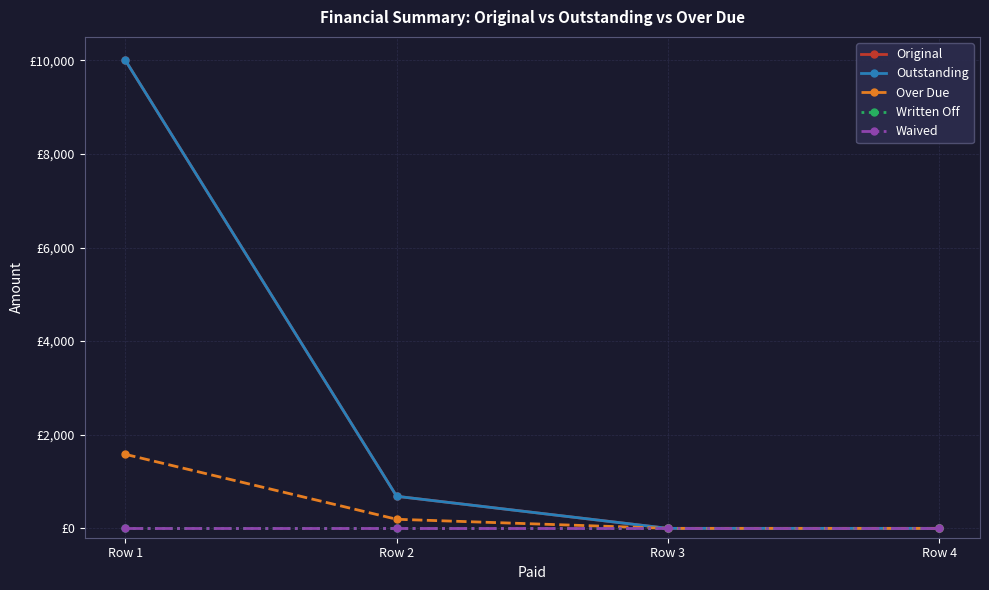

True or false: Written Off and Over Due intersect in this chart.

False